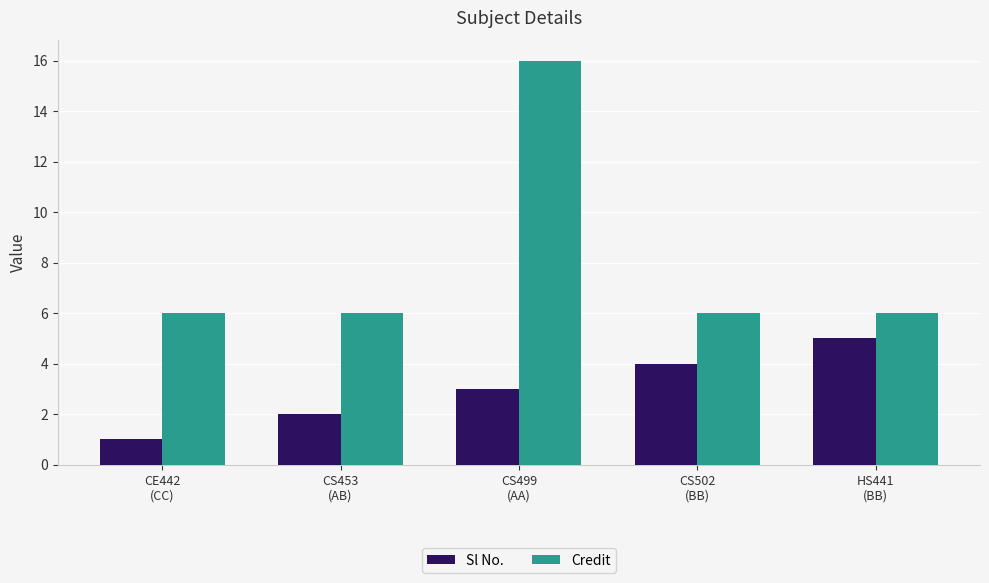

What is the label of the 5th bar from the right?

CE442
(CC)